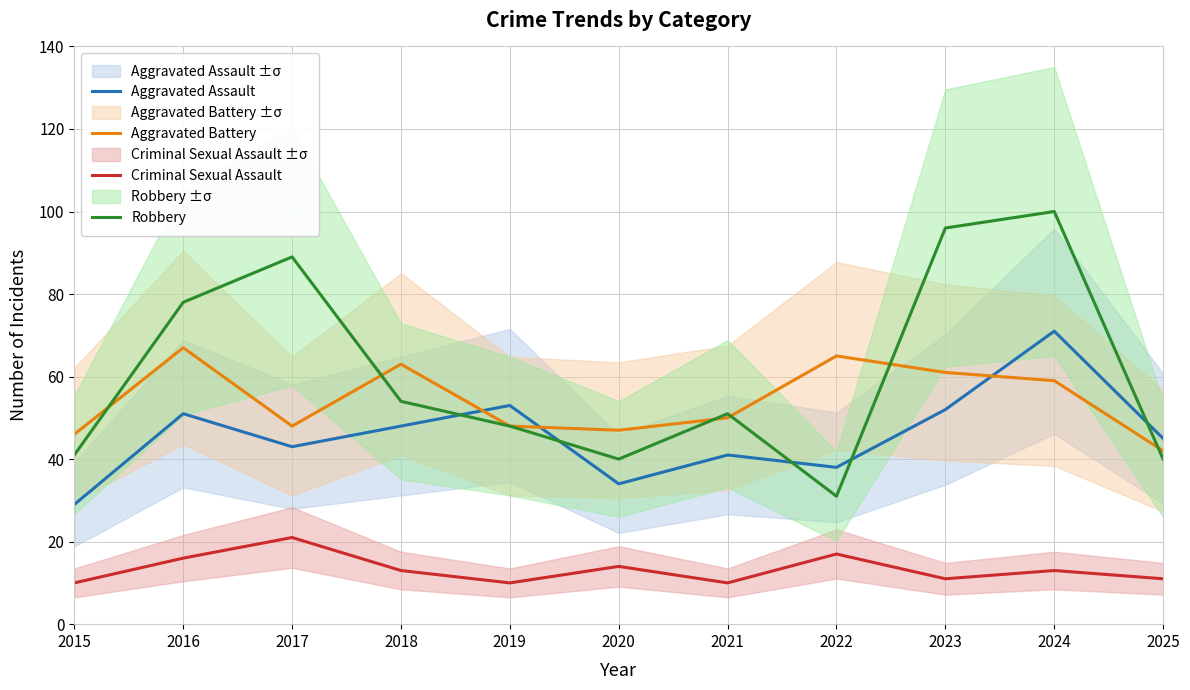

Reading right to left, what are all the values shown in this chart?

Aggravated Assault: 45	71	52	38	41	34	53	48	43	51	29
Aggravated Battery: 42	59	61	65	50	47	48	63	48	67	46
Criminal Sexual Assault: 11	13	11	17	10	14	10	13	21	16	10
Robbery: 40	100	96	31	51	40	48	54	89	78	41